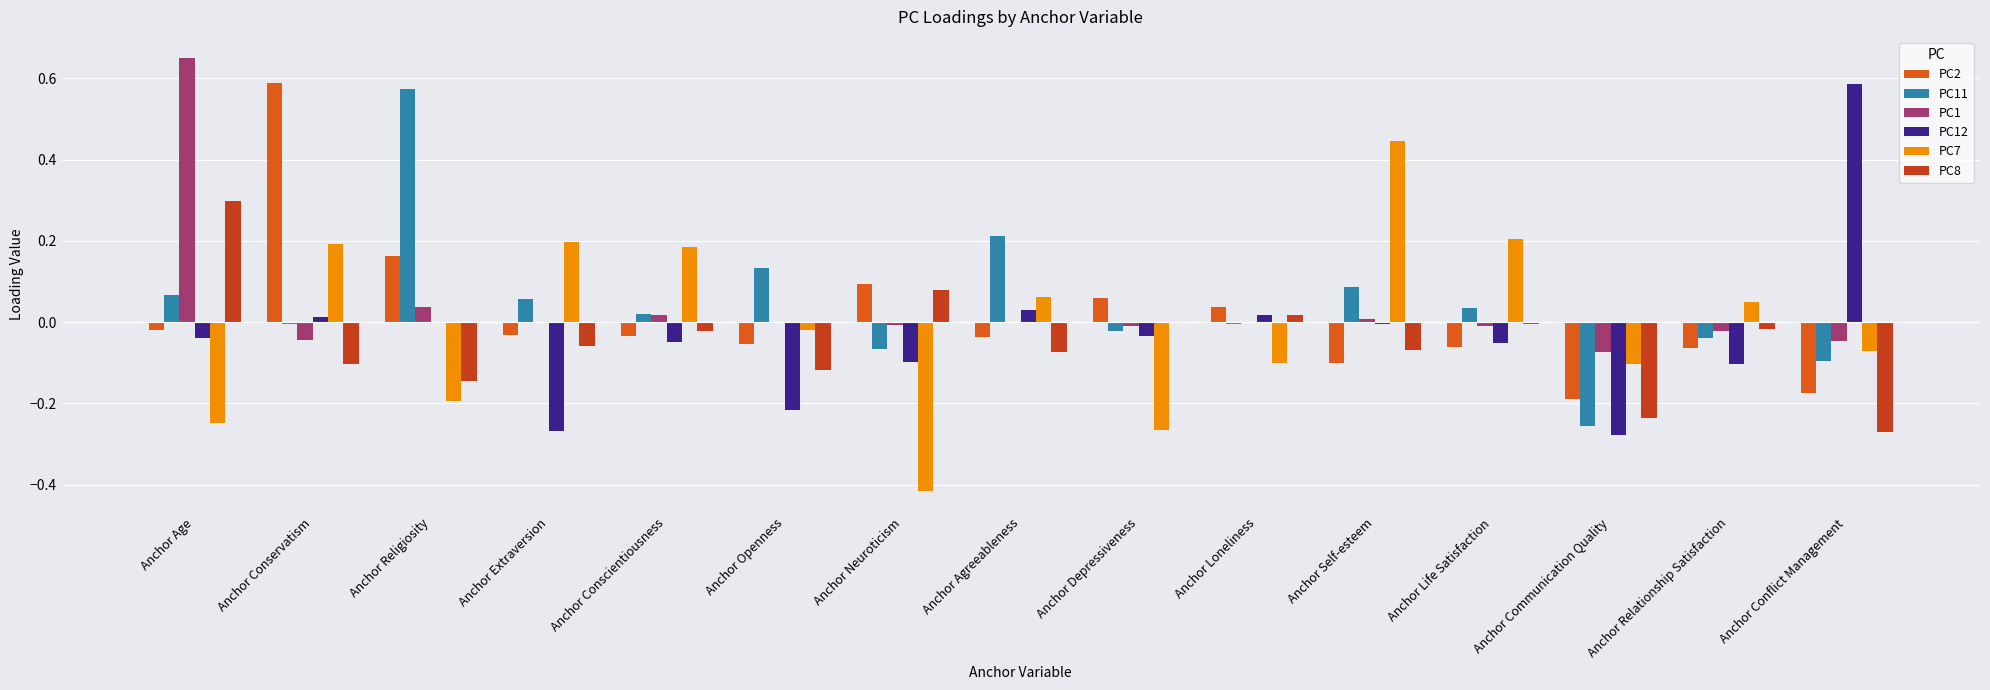

Which series changed the most between Anchor Conscientiousness and Anchor Openness?

PC7